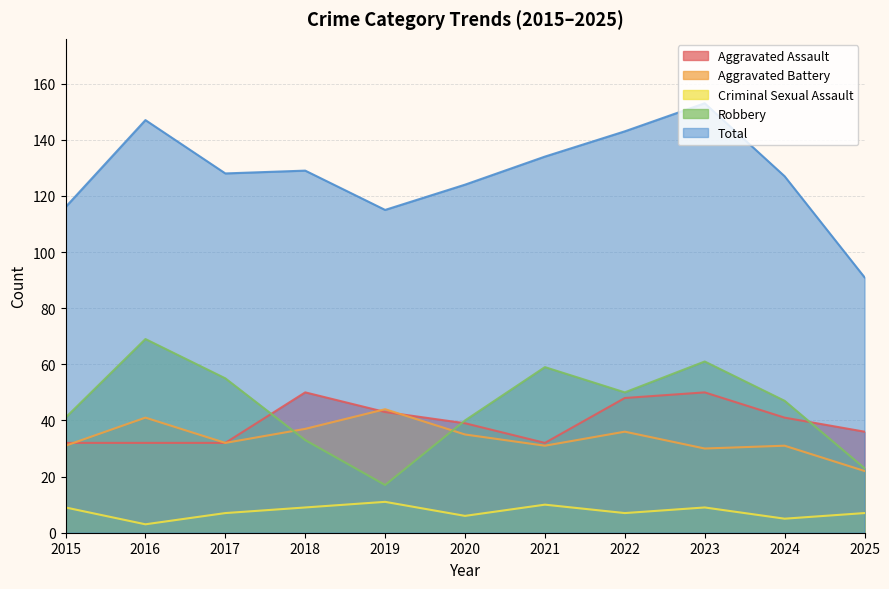

Where is the first local minimum for Aggravated Assault?

2021